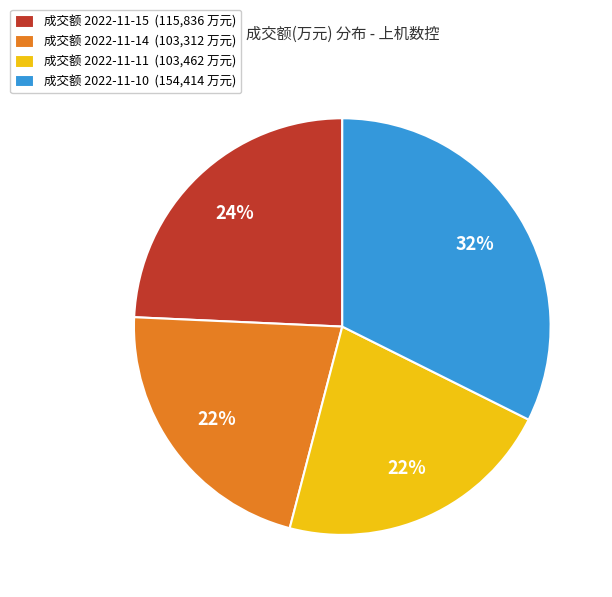

Which has a higher value, 成交额 2022-11-14 (103,312 万元) or 成交额 2022-11-15 (115,836 万元)?

成交额 2022-11-15 (115,836 万元)